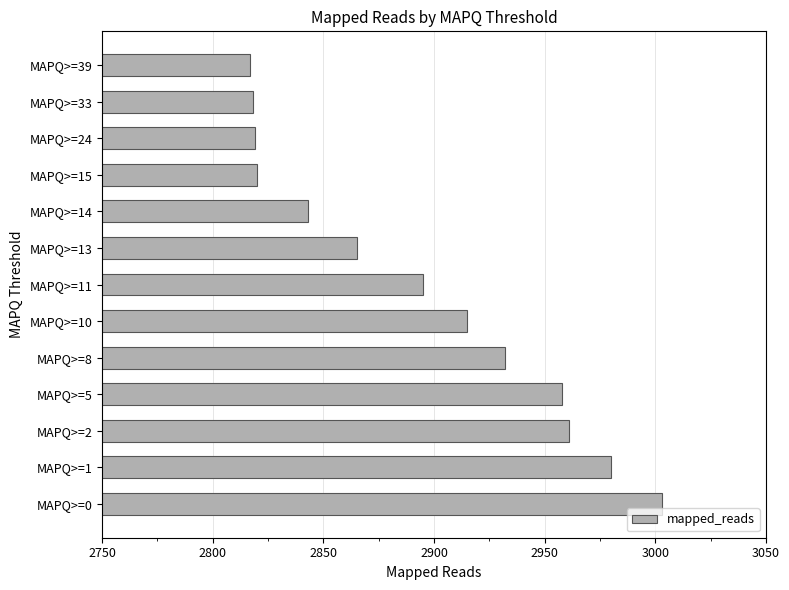

What is the difference between the maximum and minimum values?

186